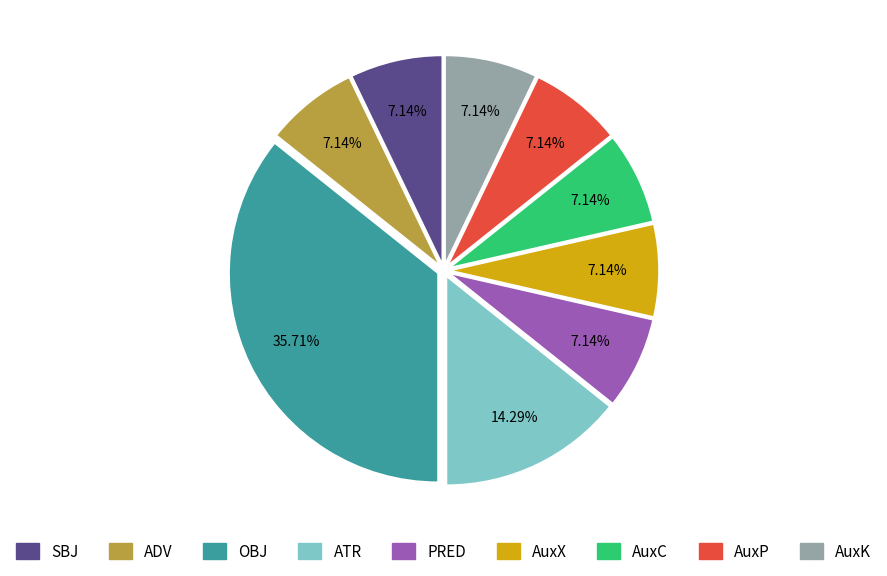

Which slice is the largest?

OBJ